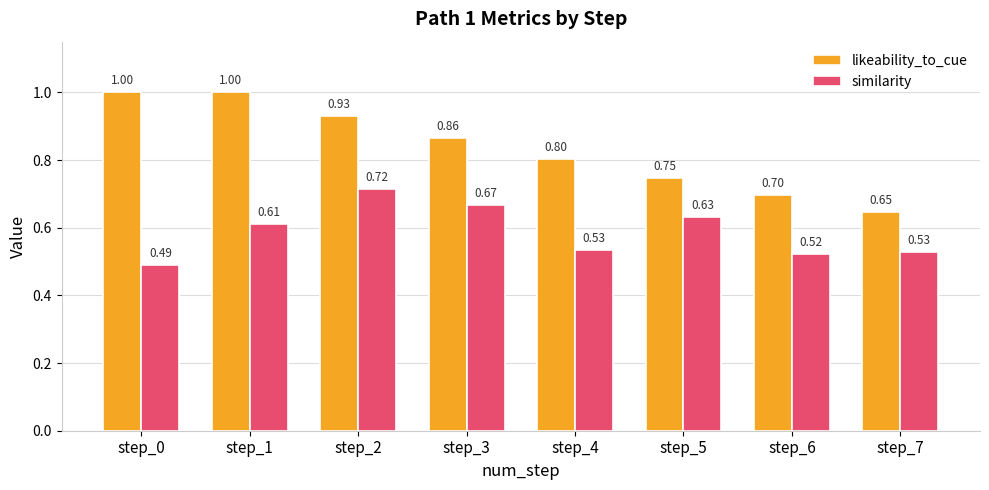

What is the sum of the likeability_to_cue values at step_1 and step_3?

1.9